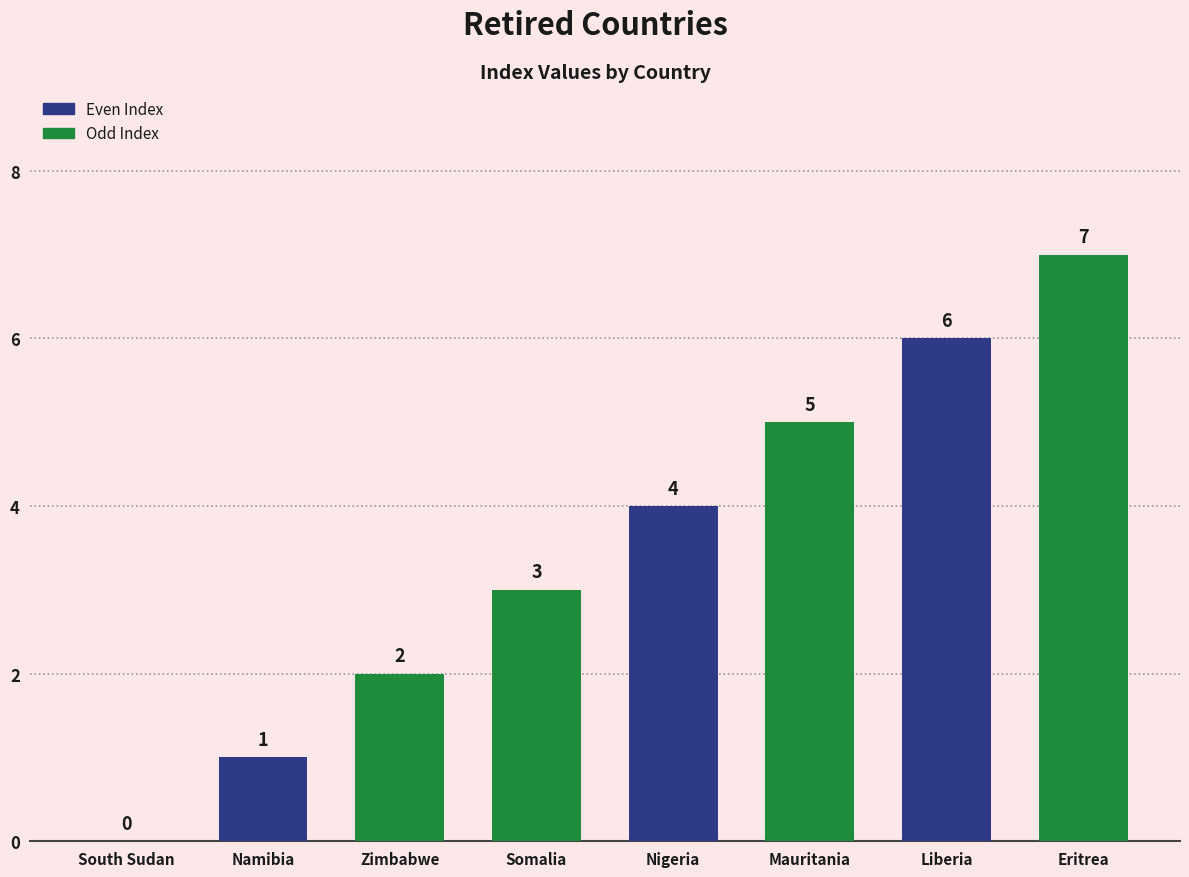

What is the change in value from Nigeria to Liberia?

+2